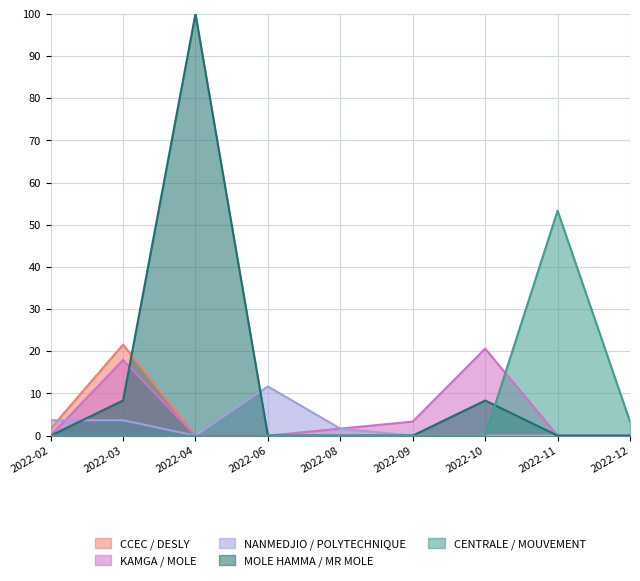

Between which two adjacent categories do CCEC / DESLY and MOLE HAMMA / MR MOLE first intersect?

2022-03 and 2022-04